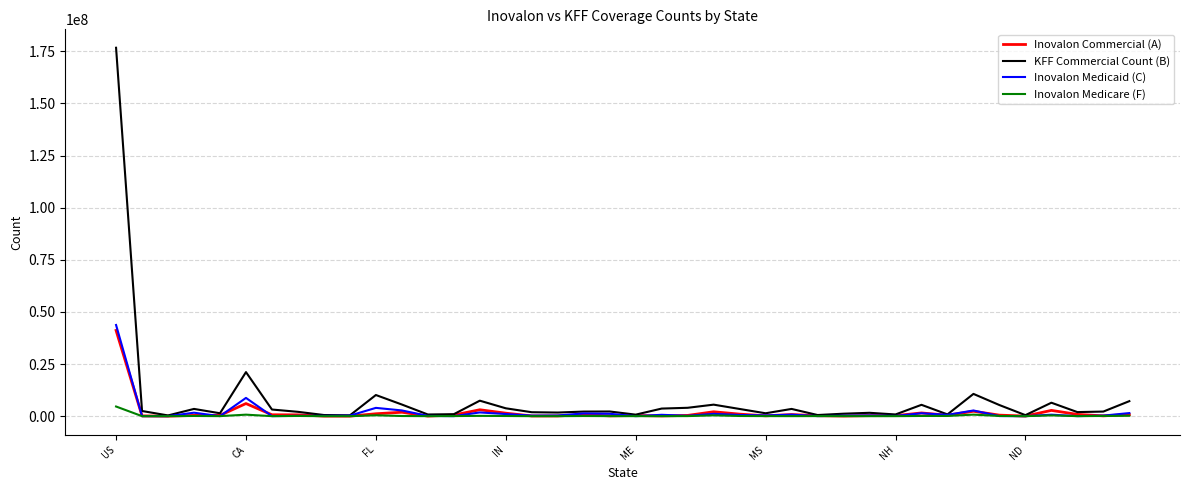

Which series has the widest spread of values?

KFF Commercial Count (B)